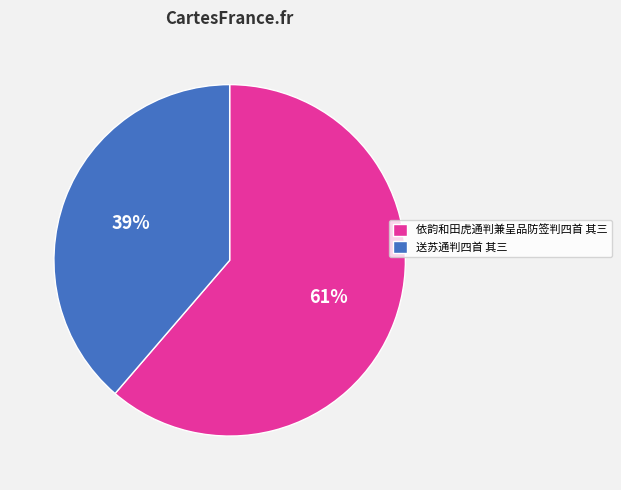

Is it true that 依韵和田虎通判兼呈品防签判四首 其三 is 75% of the pie?

False